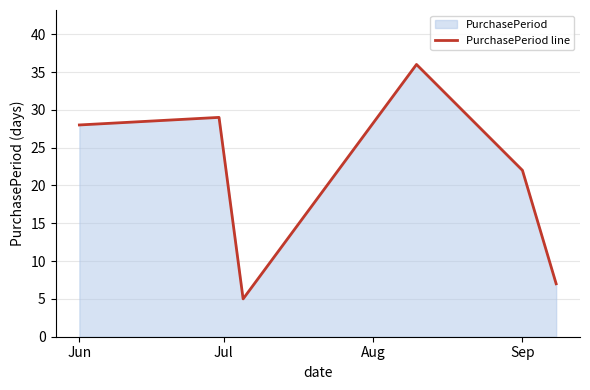

Does the chart display data point markers on the line(s)?

No